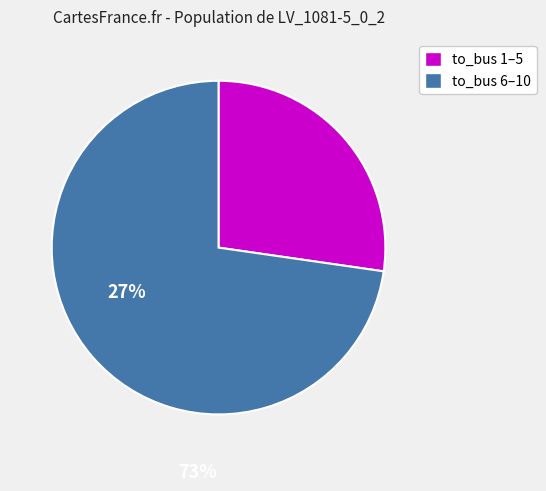

Is there a majority slice in this chart?

Yes